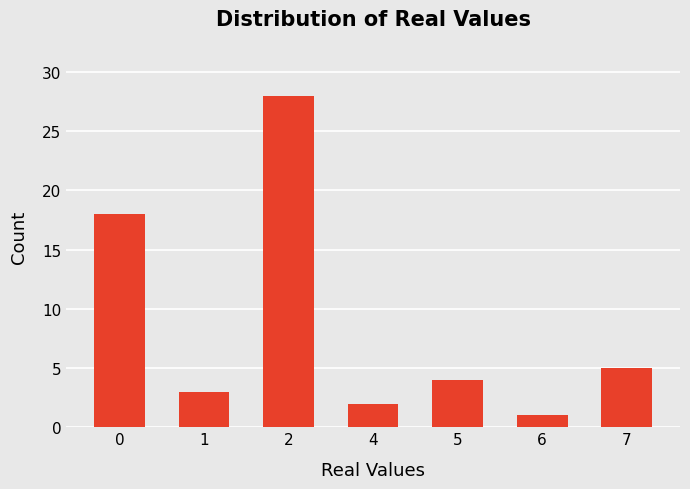

List the labels in order of value, largest first.

2, 0, 7, 5, 1, 4, 6